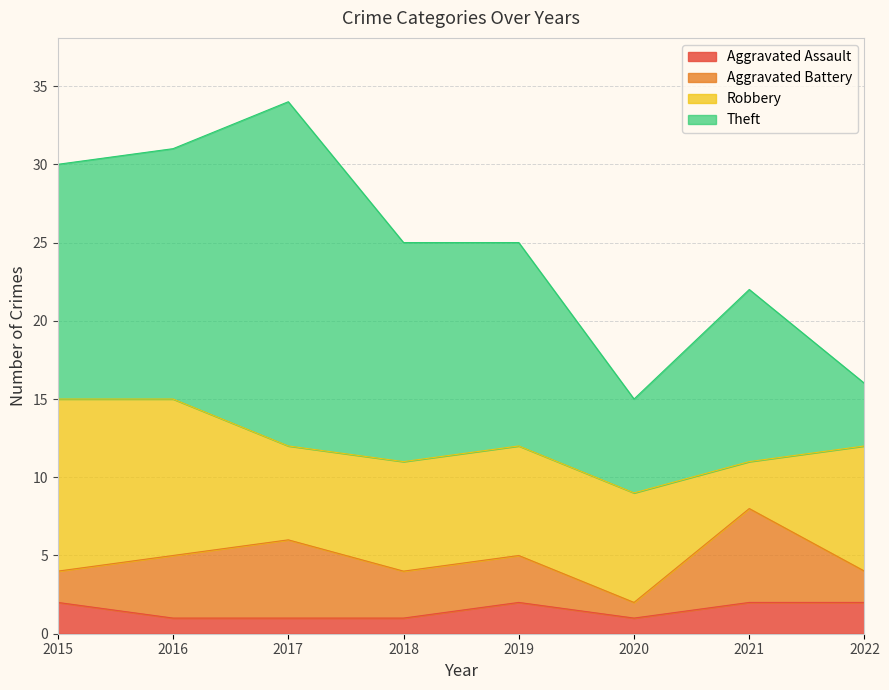

Which label corresponds to the largest value in the chart?

2017